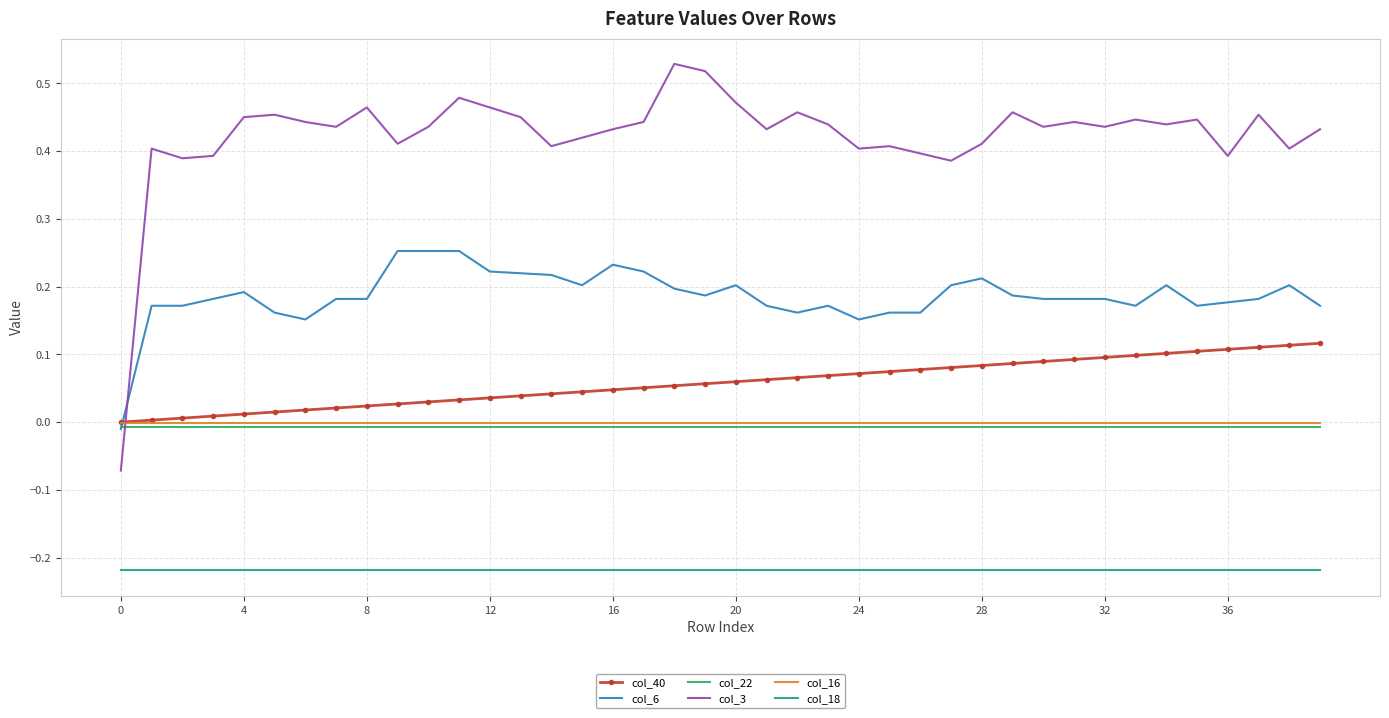

True or false: col_18 and col_16 cross at least once.

False